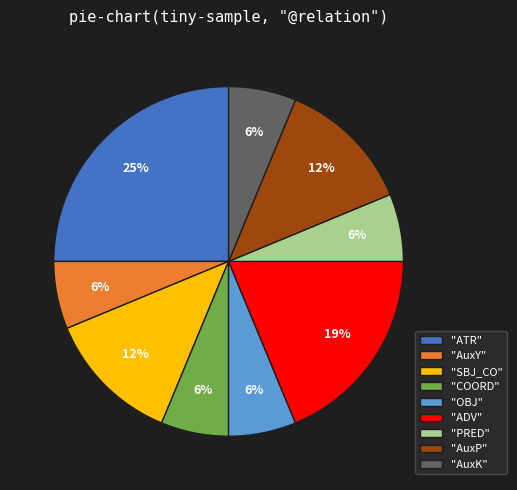

Do "AuxK" and "ATR" together represent more than half of the pie?

No